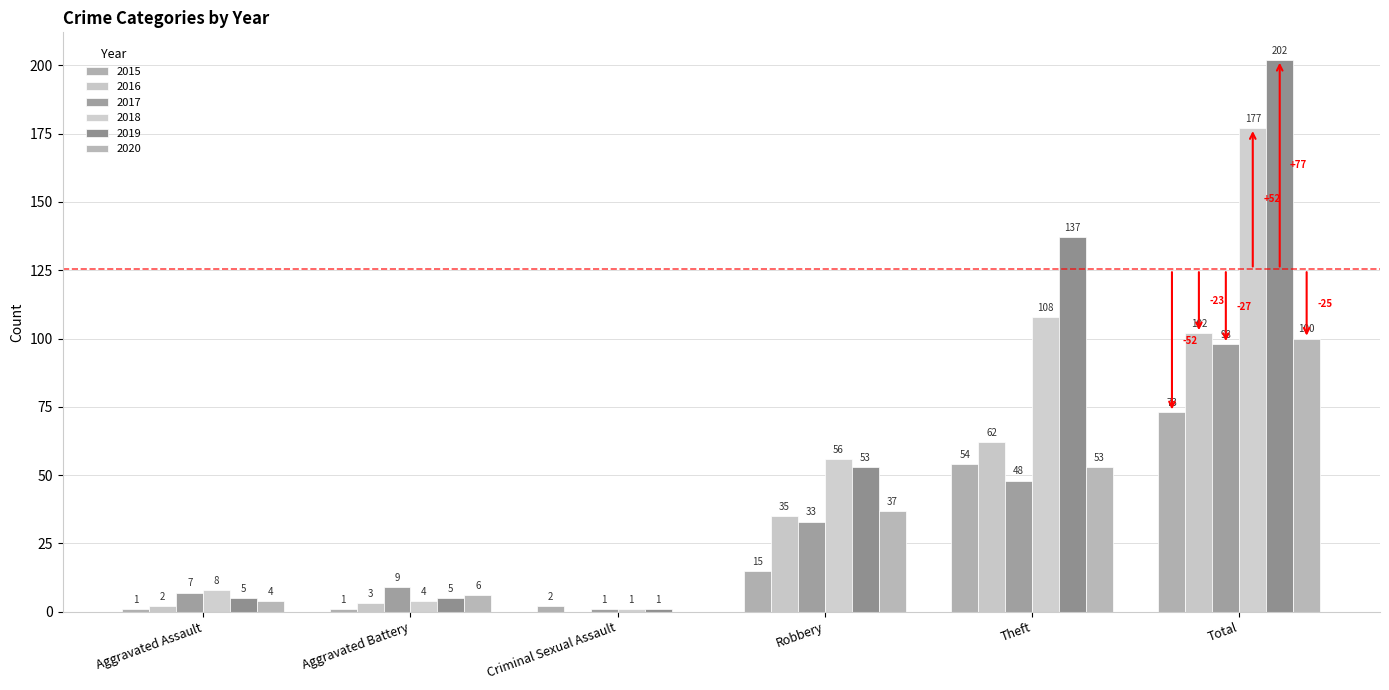

Rank the categories by 2020 value from lowest to highest.

Criminal Sexual Assault, Aggravated Assault, Aggravated Battery, Robbery, Theft, Total